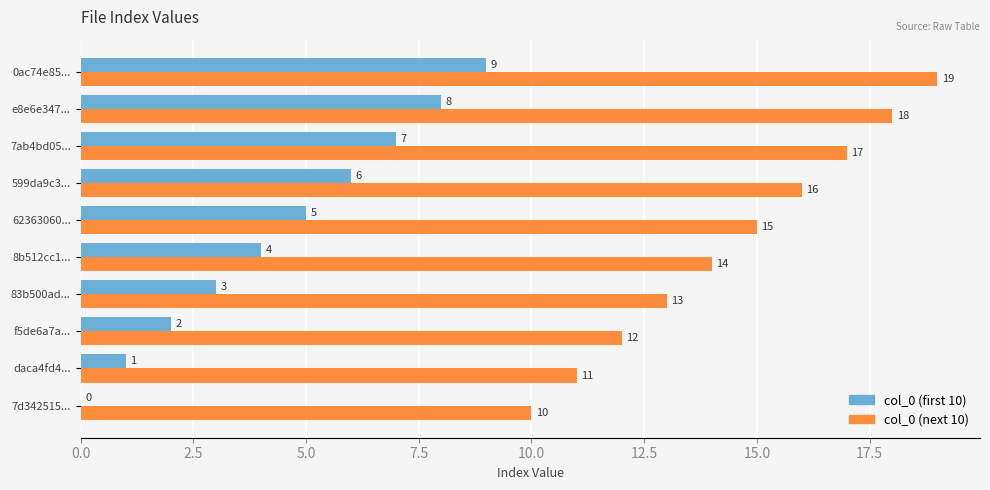

Is it true that col_0 (next 10) equals 14 at 7d342515...?

False